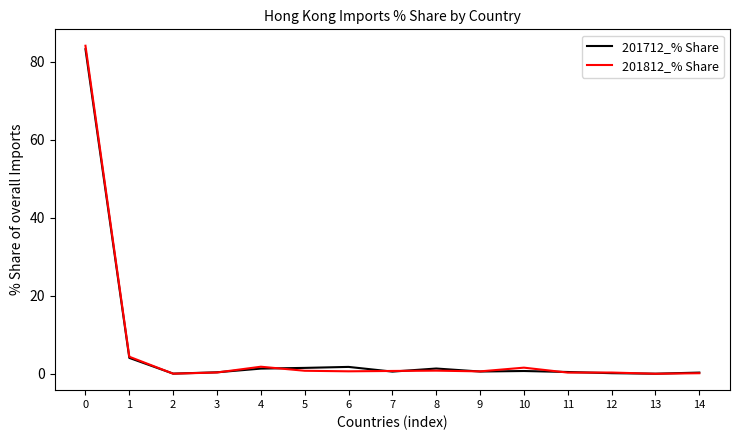

Which series has the widest spread of values?

201812_% Share